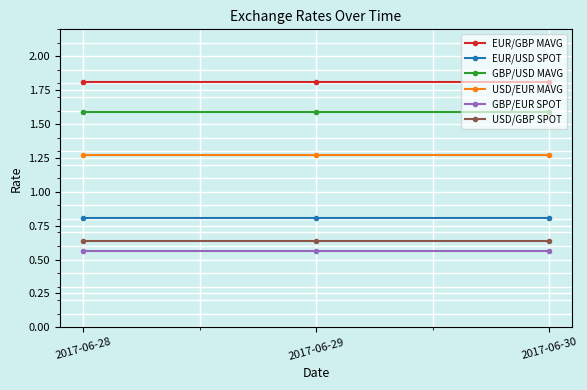

The GBP/USD MAVG series shows 1.6 at 2017-06-29. True or false?

True